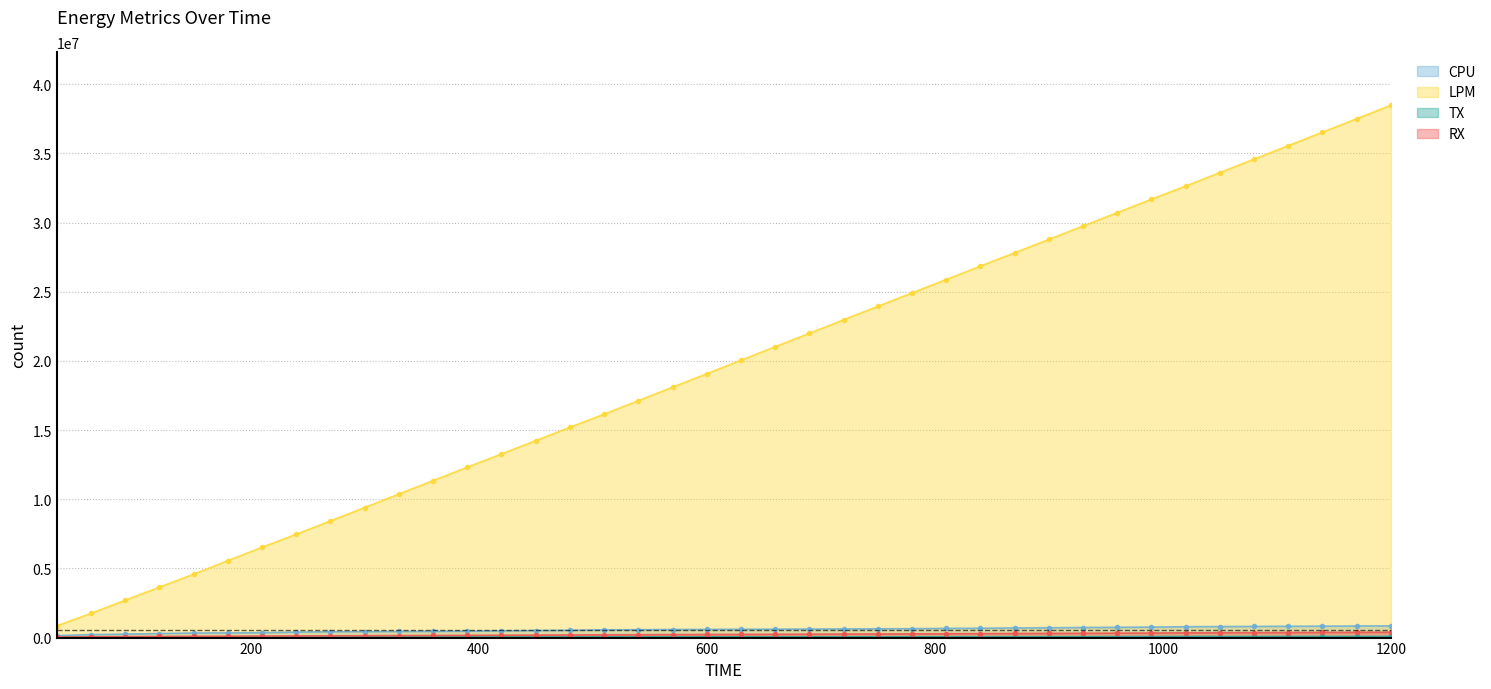

What are all the series names shown in the legend?

CPU, LPM, TX, RX